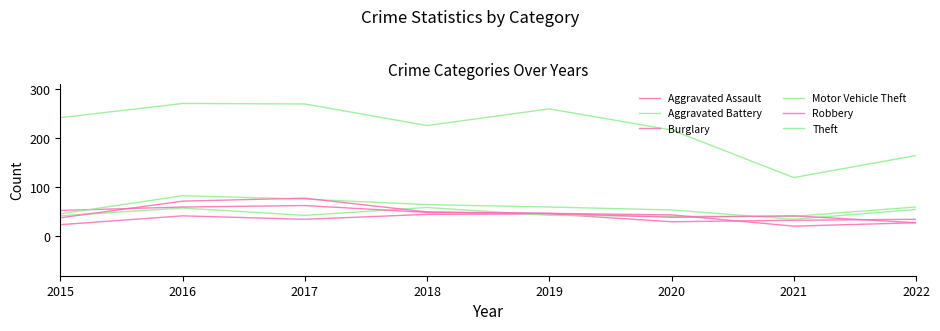

How many values in the Burglary series are below 49?

4